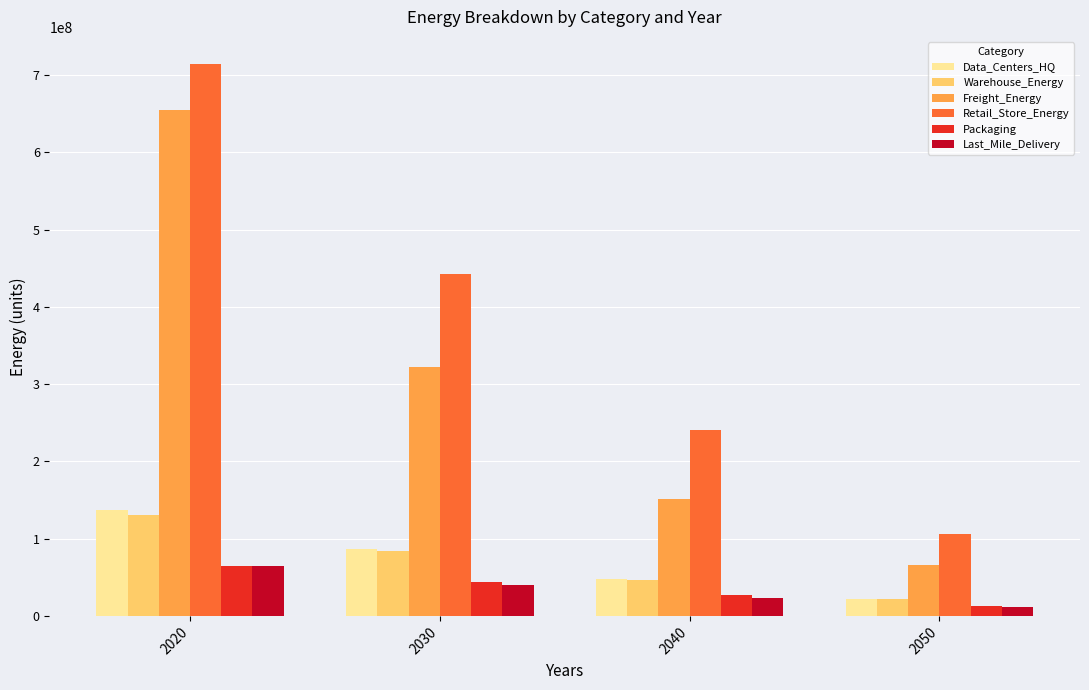

Reading right to left, what are all the values shown in this chart?

Data_Centers_HQ: 21690804.9	48348834.9	86723416.1	137303694.3
Warehouse_Energy: 21281618.4	47063284.4	83592056.9	131181994.9
Freight_Energy: 65807641.4	150781970.6	322623578.8	654496715.8
Retail_Store_Energy: 106258018.5	241218847.1	442332584.9	713935966.1
Packaging: 12592815.5	26438600.5	43818518.8	64292309.7
Last_Mile_Delivery: 11134546.4	23190116.3	39777844.8	64002507.1